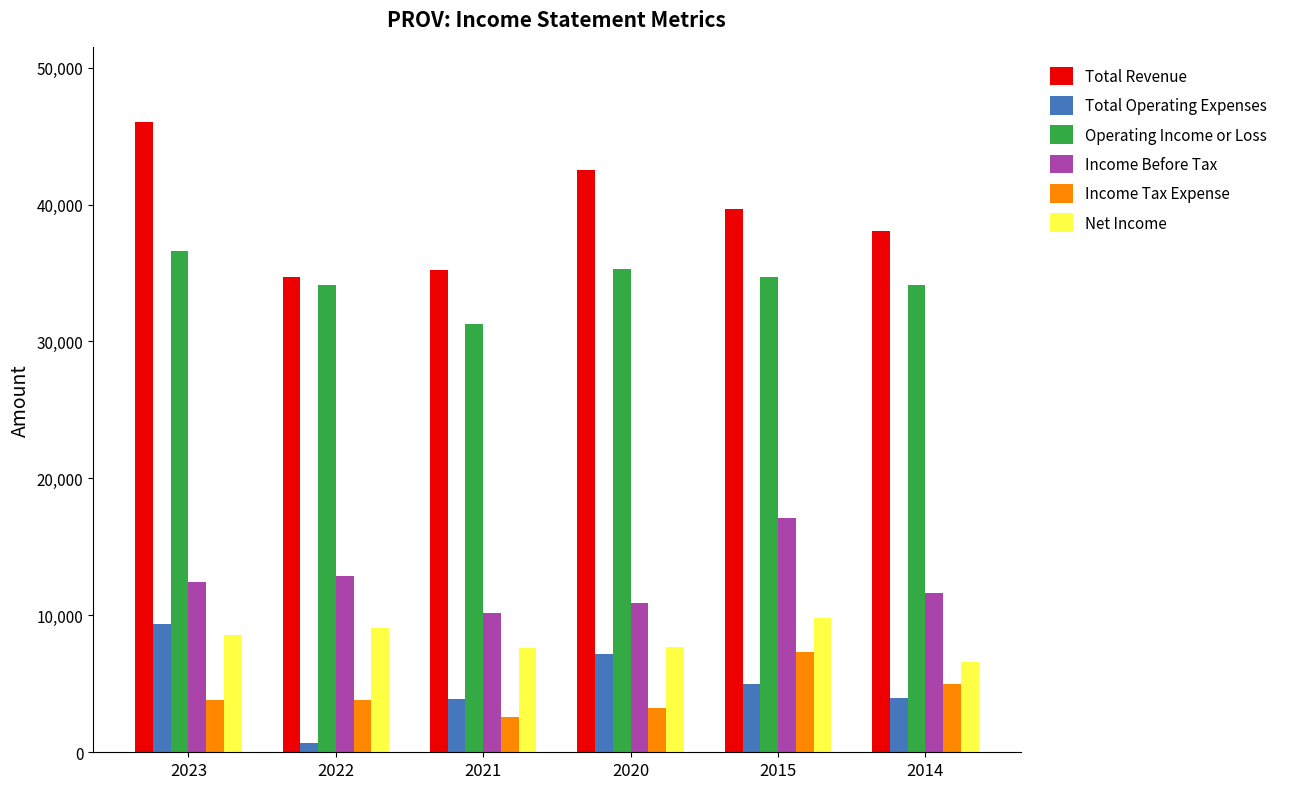

Is the value of Income Tax Expense at 2021 greater than the value of Total Revenue at 2023?

No